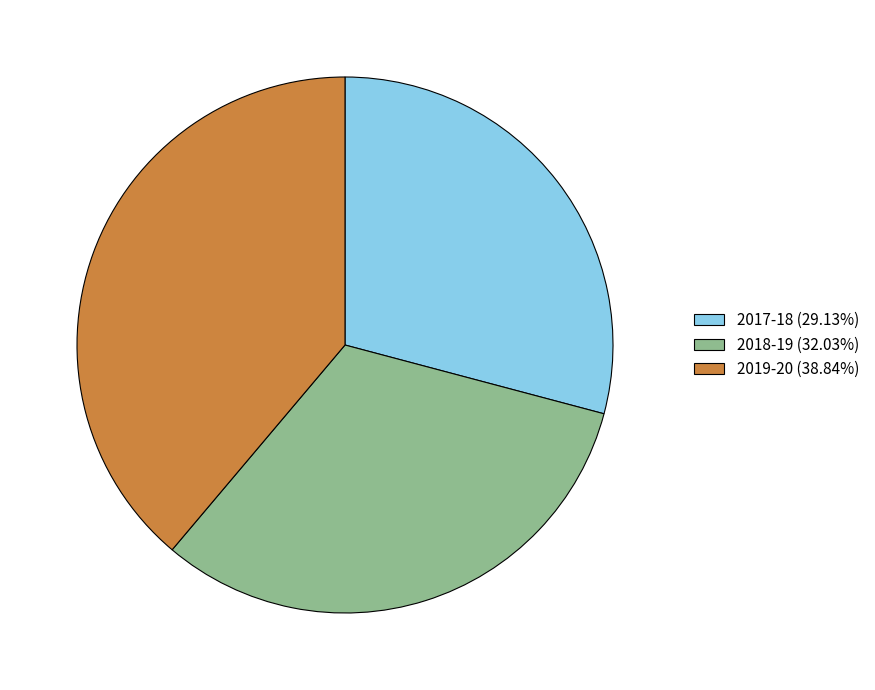

Does 2018-19 account for over 50% of the chart?

No